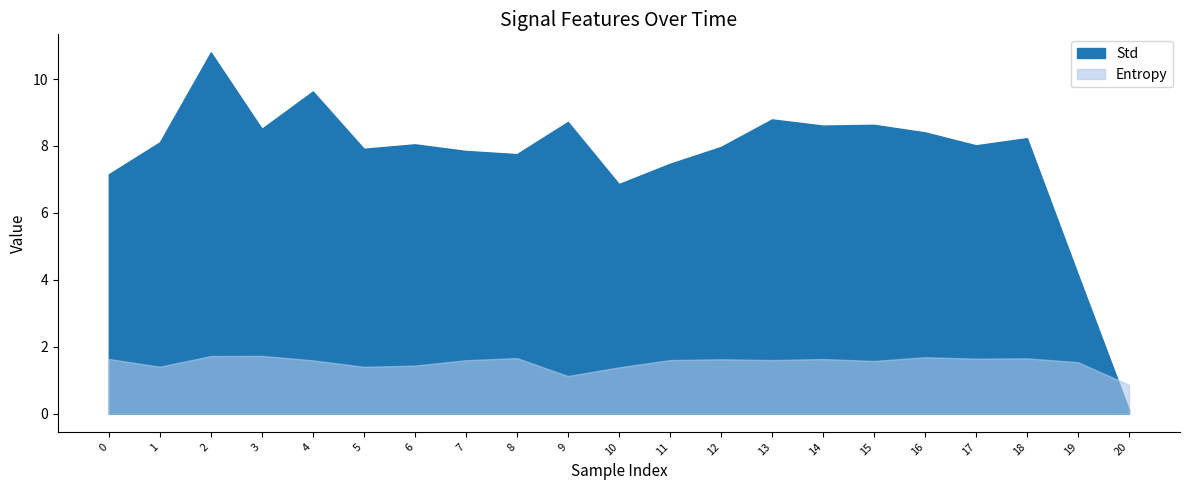

Reading left to right, what are all the values shown in this chart?

Std: 0=7.2	1=8.1	2=10.8	3=8.5	4=9.6	5=7.9	6=8.0	7=7.9	8=7.8	9=8.7	10=6.9	11=7.5	12=8.0	13=8.8	14=8.6	15=8.6	16=8.4	17=8.0	18=8.2	19=4.2	20=0.1
Entropy: 0=1.6	1=1.4	2=1.7	3=1.7	4=1.6	5=1.4	6=1.4	7=1.6	8=1.7	9=1.1	10=1.4	11=1.6	12=1.6	13=1.6	14=1.6	15=1.6	16=1.7	17=1.6	18=1.7	19=1.5	20=0.9